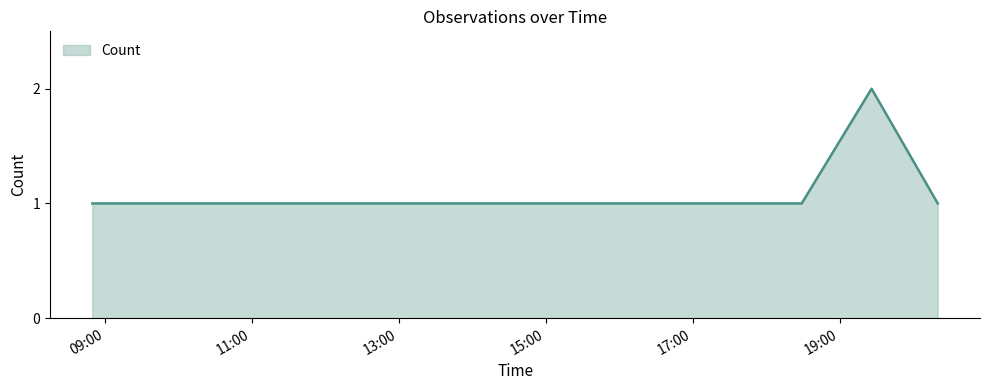

How many lines are shown in the chart?

1